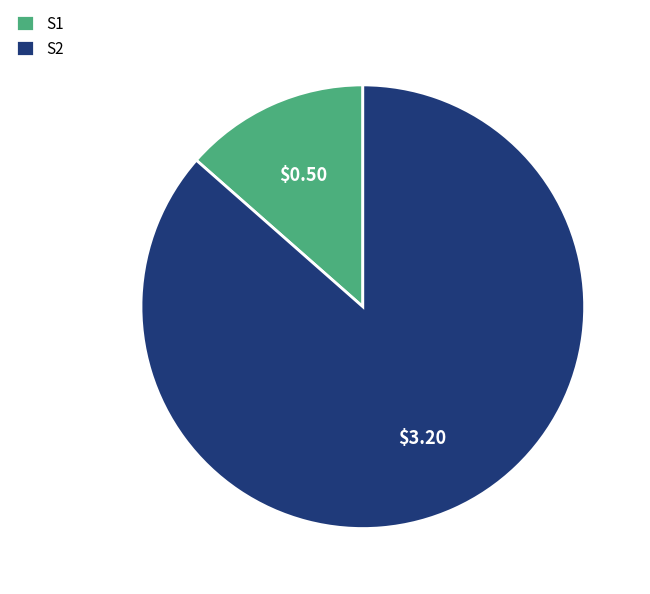

Does S2 account for over 50% of the chart?

Yes